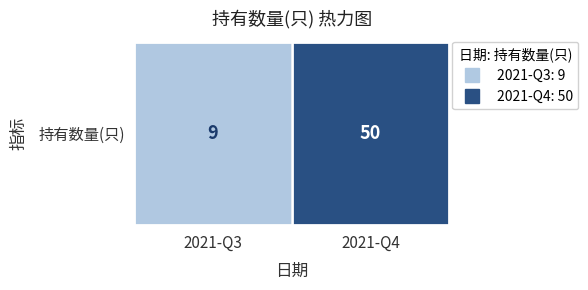

Count the number of categories in the chart.

2